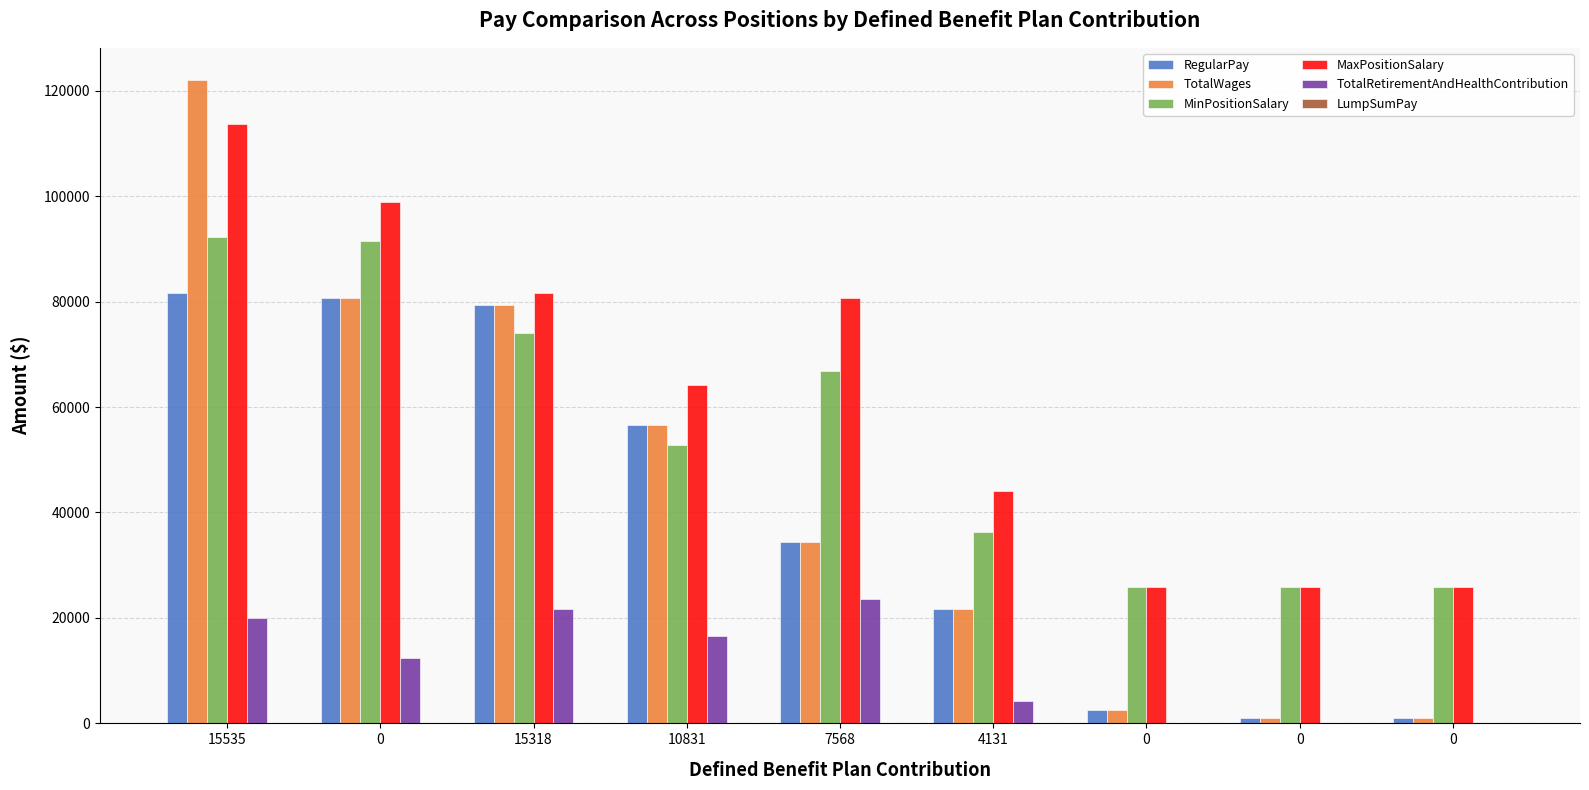

What is the total value across all series at 15535?

429540